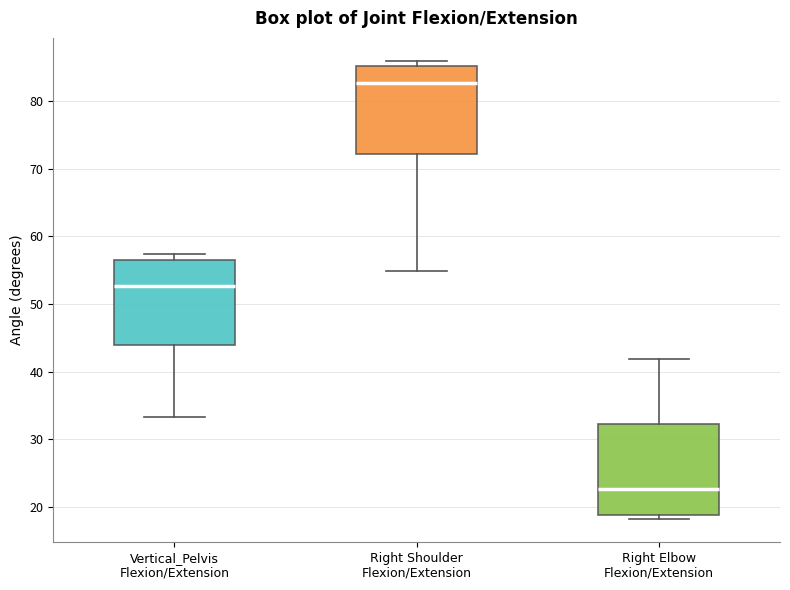

Reading left to right, transcribe this box plot: for each box, give where its median line is, the range the box spans, and where its two whiskers end, as read against the y-axis. The values are not printed on the chart, so give them approximately, as read against the axis.

Vertical_Pelvis Flexion/Extension: median 53, box 44 to 57, whiskers 33 to 57 (just above the box's upper edge)
Right Shoulder Flexion/Extension: median 83, box 72 to 85, whiskers 55 to 86
Right Elbow Flexion/Extension: median 23, box 19 to 32, whiskers 18 to 42